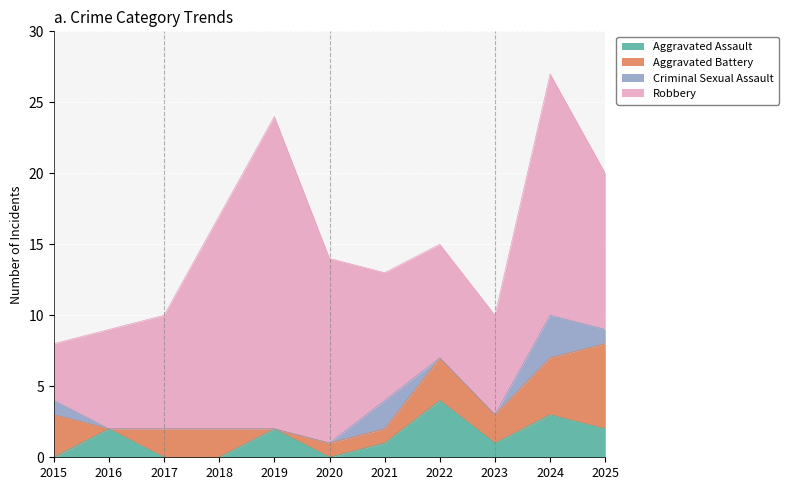

Is it true that Criminal Sexual Assault equals 1 at 2025?

False